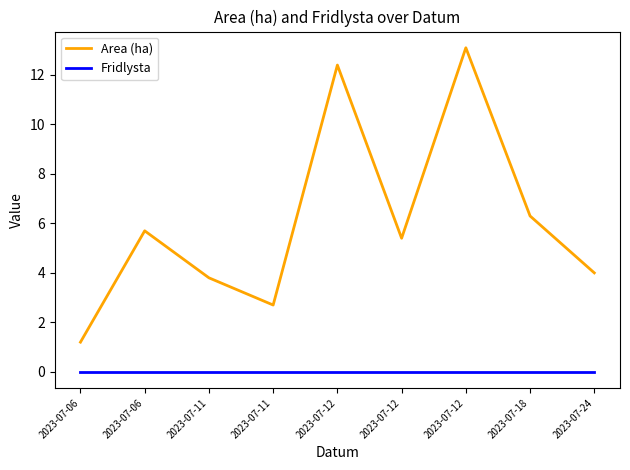

Does the chart have visible grid lines?

No